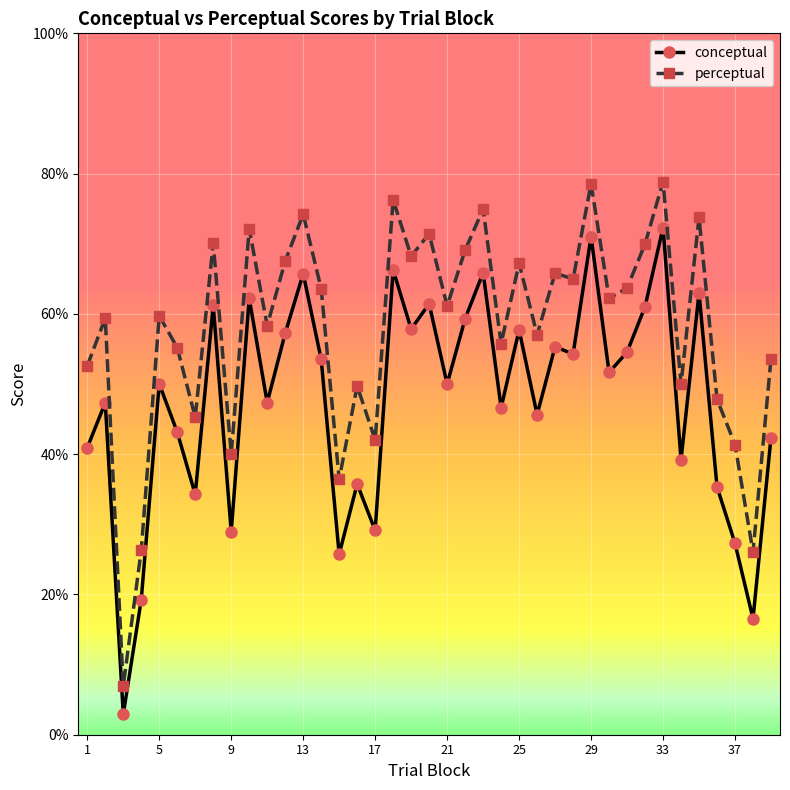

How many data points does each series have?

39